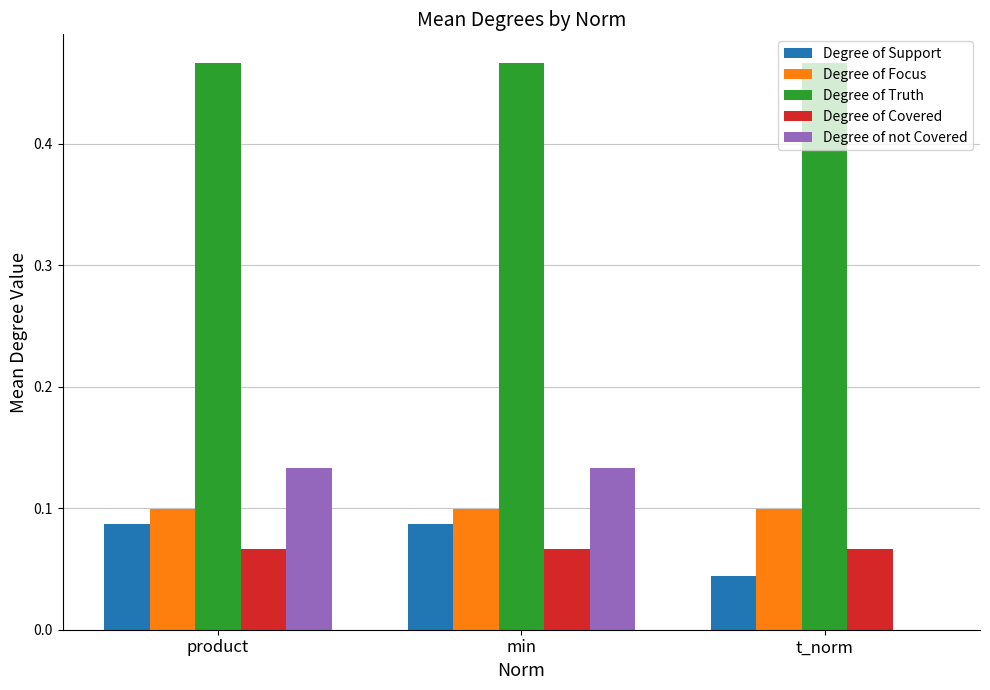

What are all the series names shown in the legend?

Degree of Support, Degree of Focus, Degree of Truth, Degree of Covered, Degree of not Covered